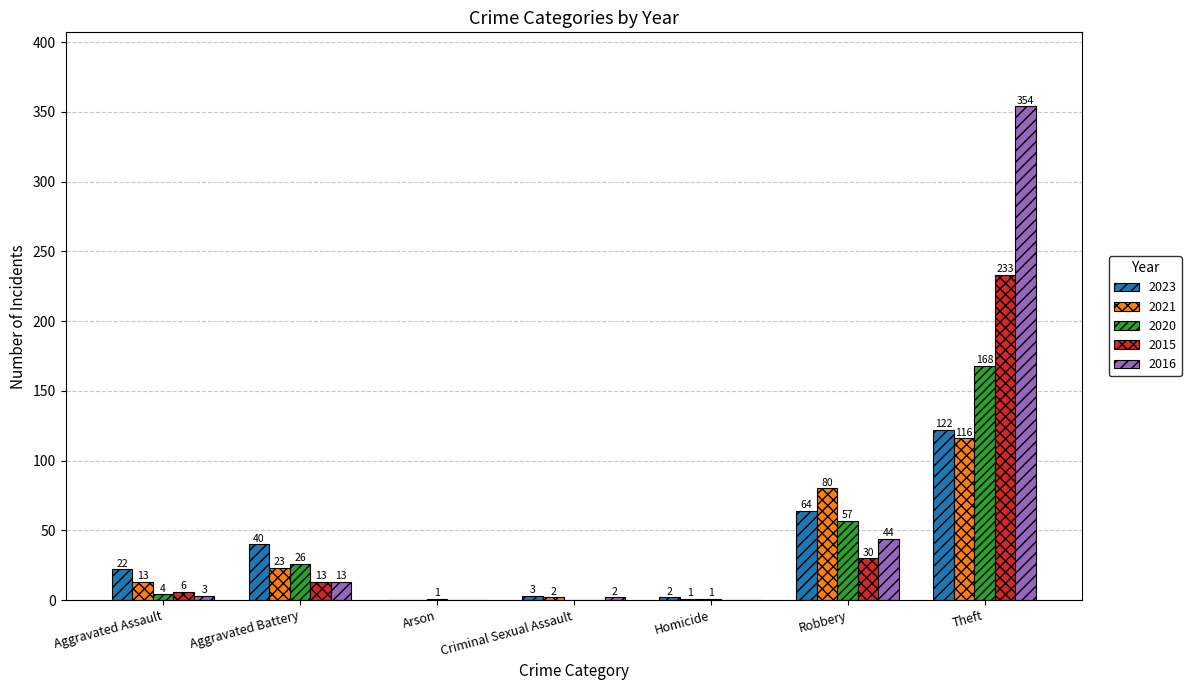

The 2023 series shows 219 at Theft. True or false?

False